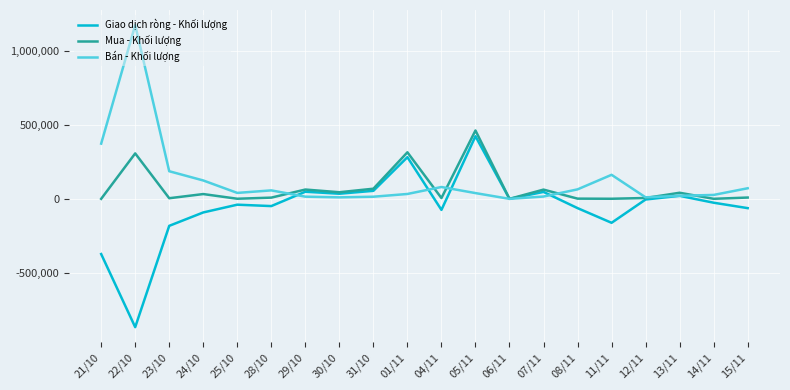

What is the minimum value shown in the chart?

-868900